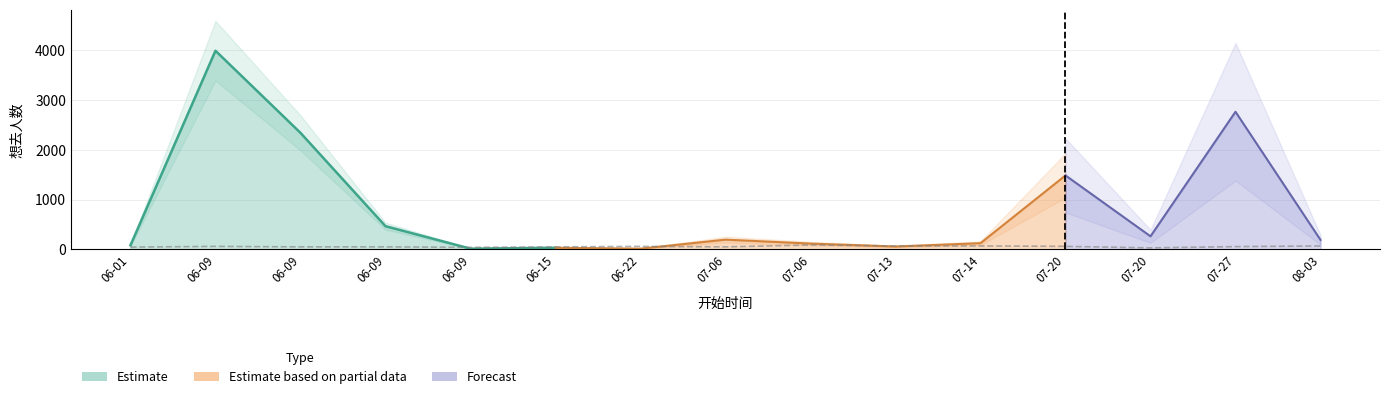

Where does the data first go above 55?

06-09